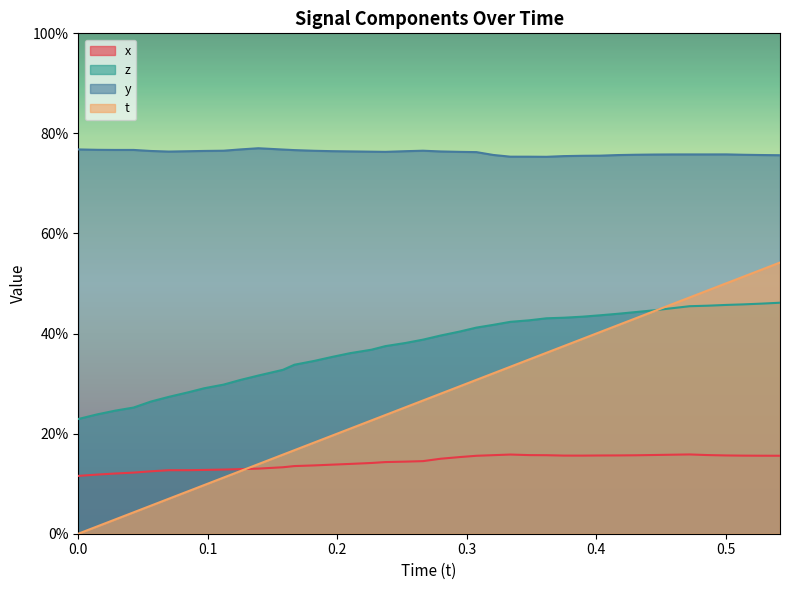

Which series has the largest range (max minus min)?

t